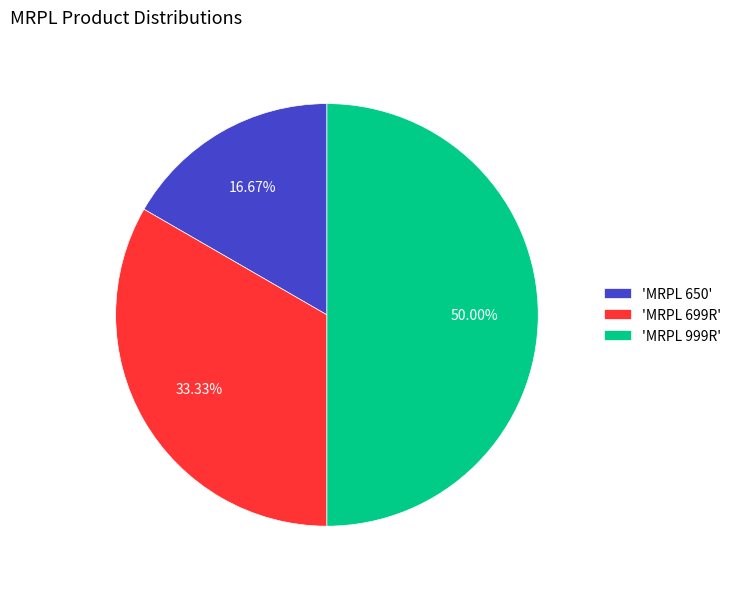

Approximately how many times larger is the value at 'MRPL 999R' compared to 'MRPL 699R'?

1.5